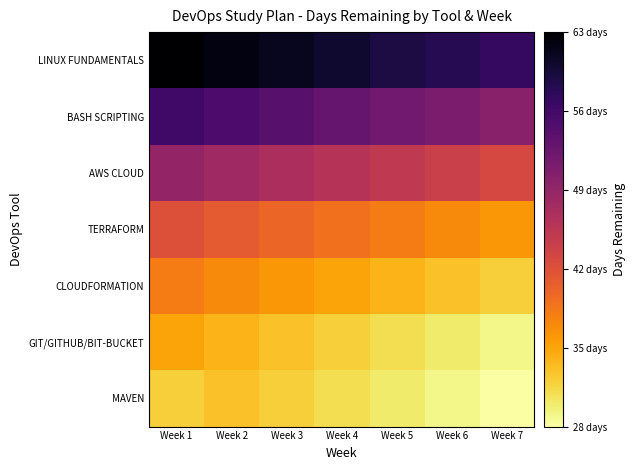

Which series has the widest spread of values?

LINUX FUNDAMENTALS